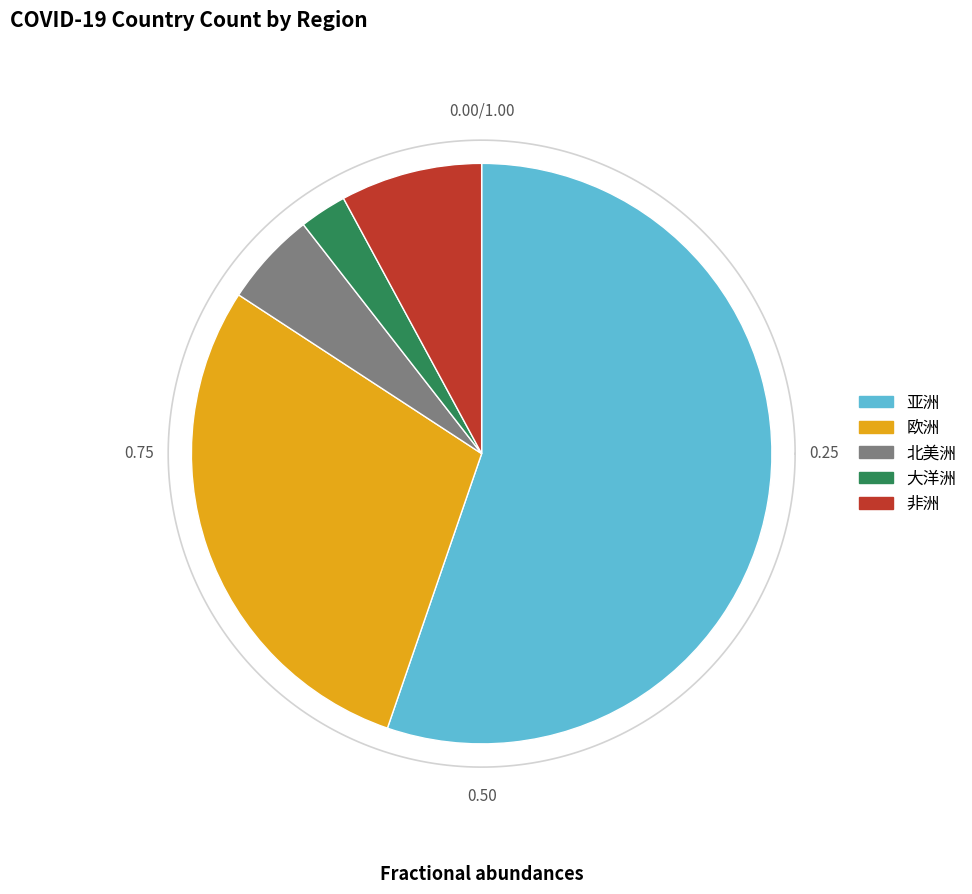

Which category has the smallest portion of the pie?

大洋洲